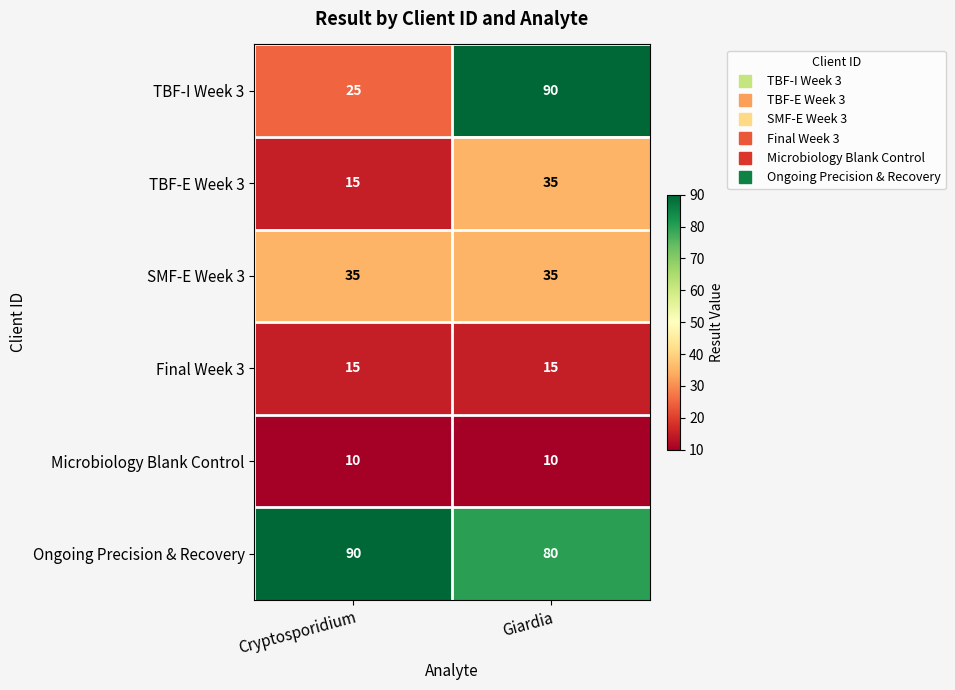

Which series has the largest total across all categories?

Ongoing Precision & Recovery